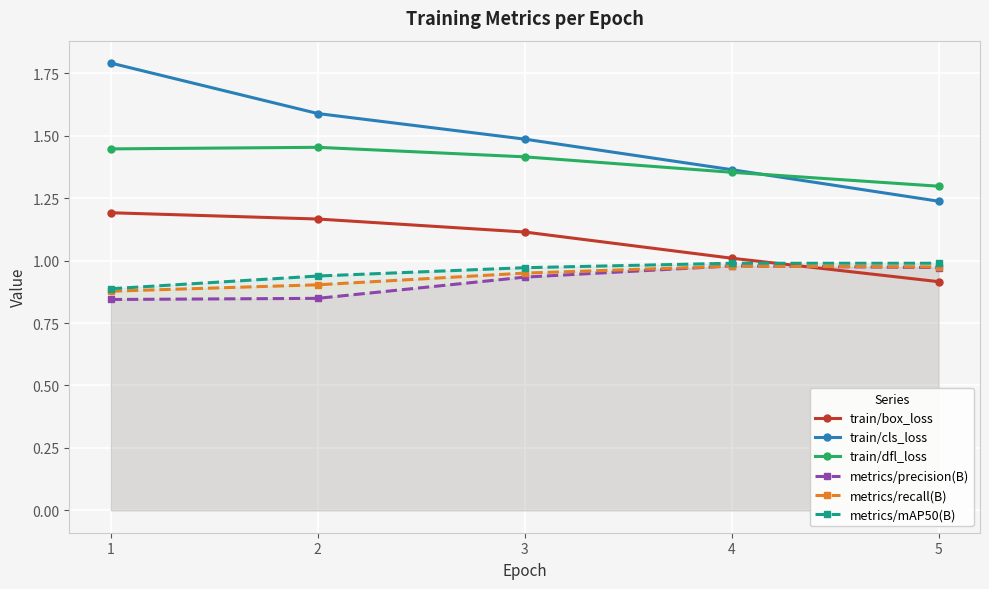

True or false: train/box_loss has more than 2 interior local peaks.

False